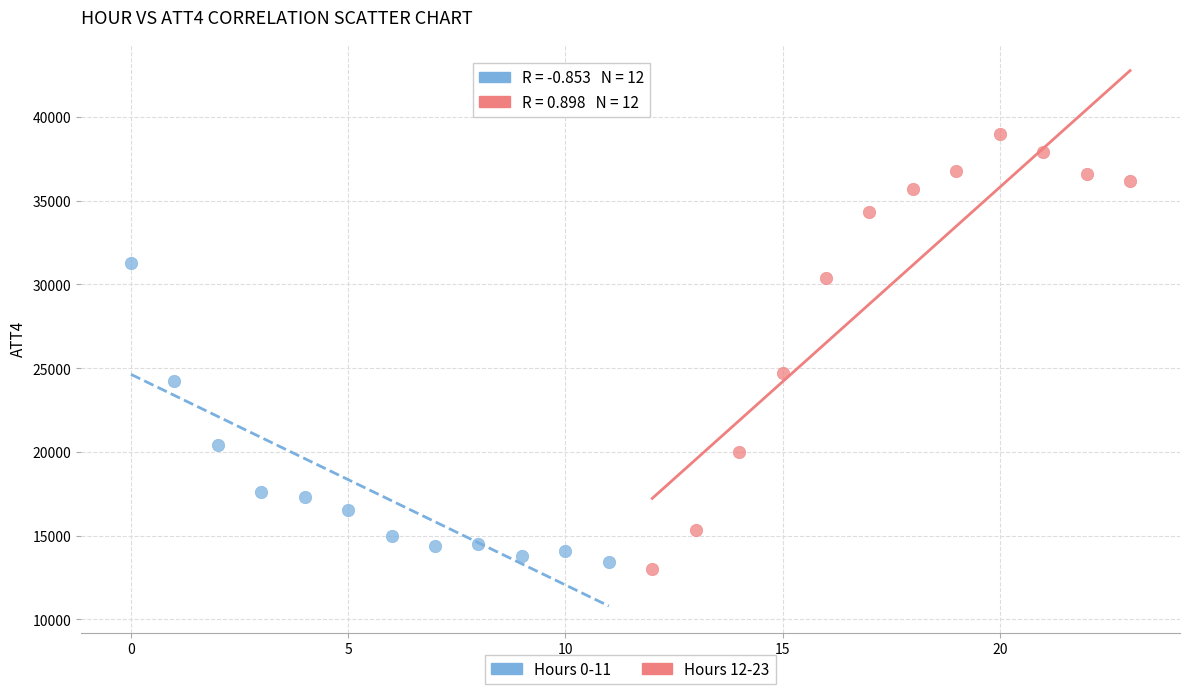

Which series has the widest spread of Y values?

Hours 12-23